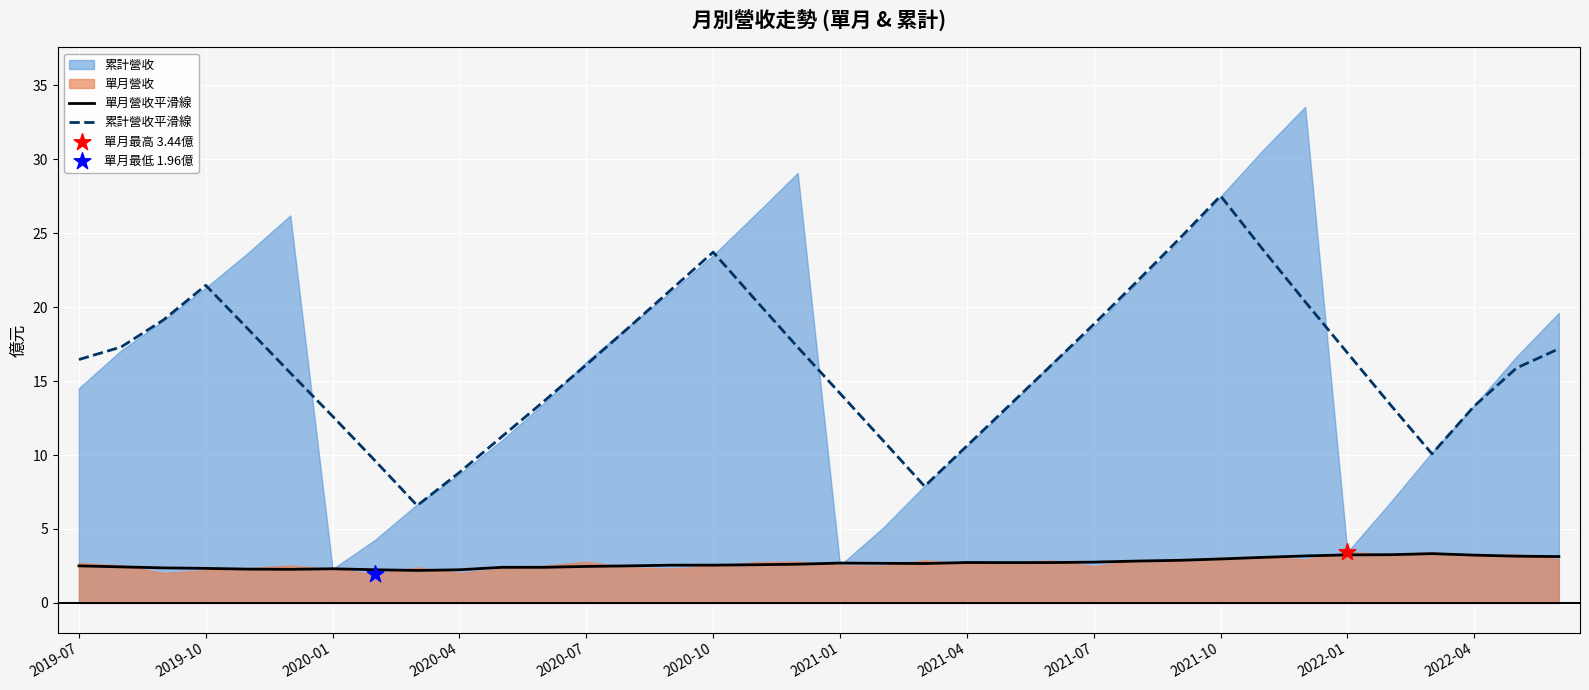

True or false: 單月營收平滑線 and 累計營收平滑線 cross at least once.

False